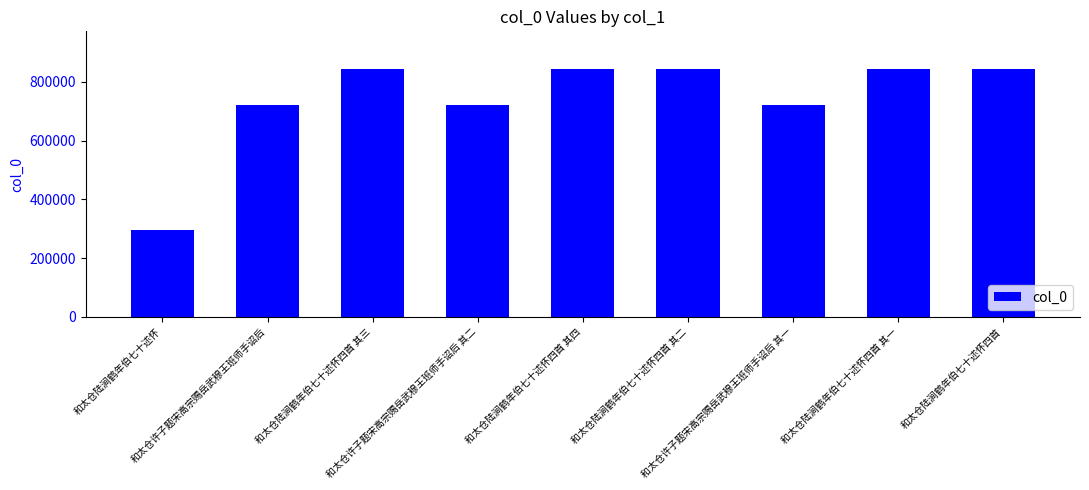

Does the chart contain any negative values?

No